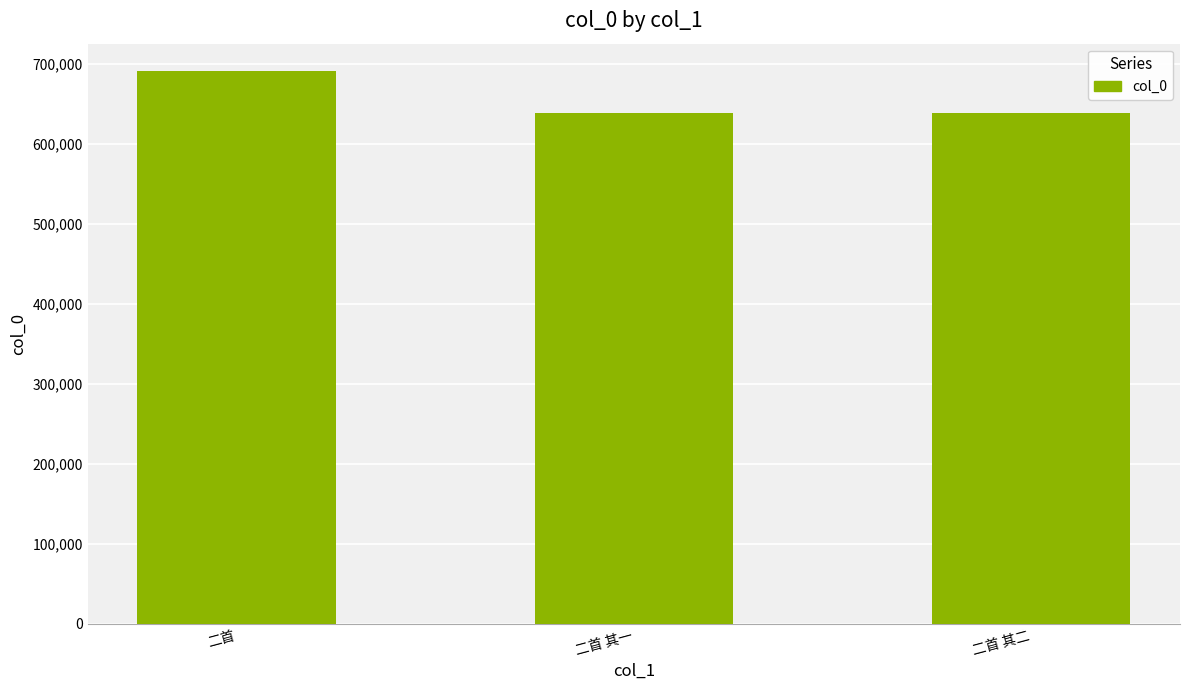

What is the ratio of the value at 二首 to the value at 二首 其一?

1.1